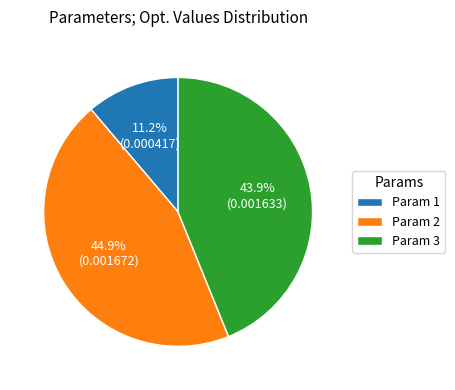

To the nearest percent, what portion does Param 3 represent?

44%